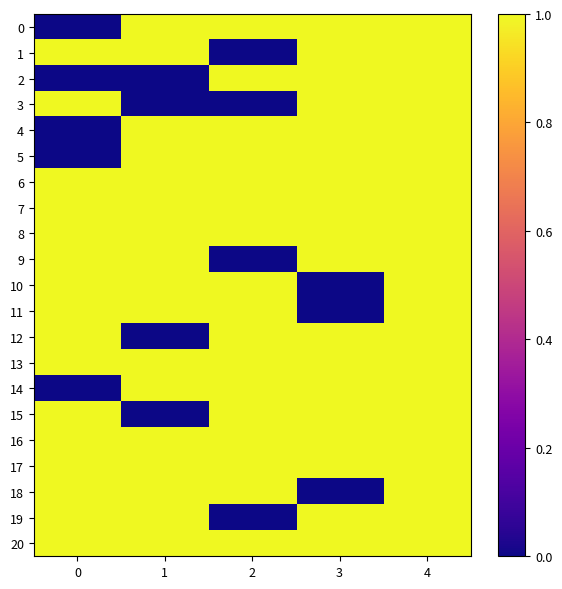

How many data points does each series have?

5